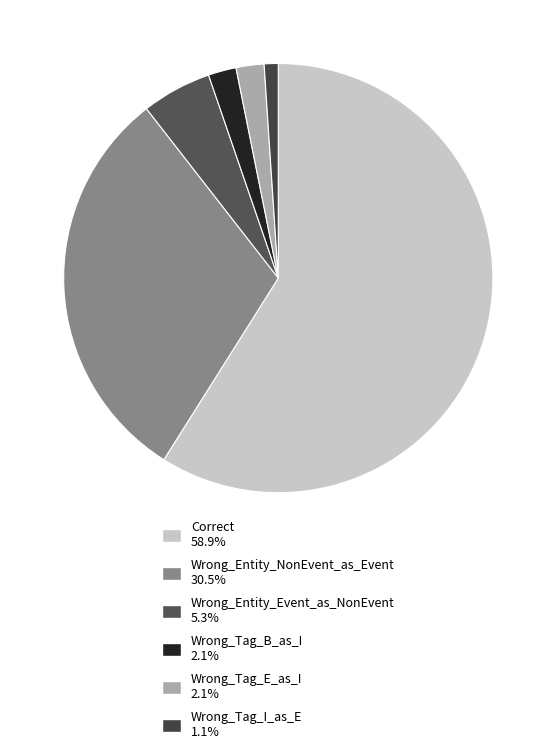

To the nearest percent, what percentage of the pie is Wrong_Entity_NonEvent_as_Event?

31%